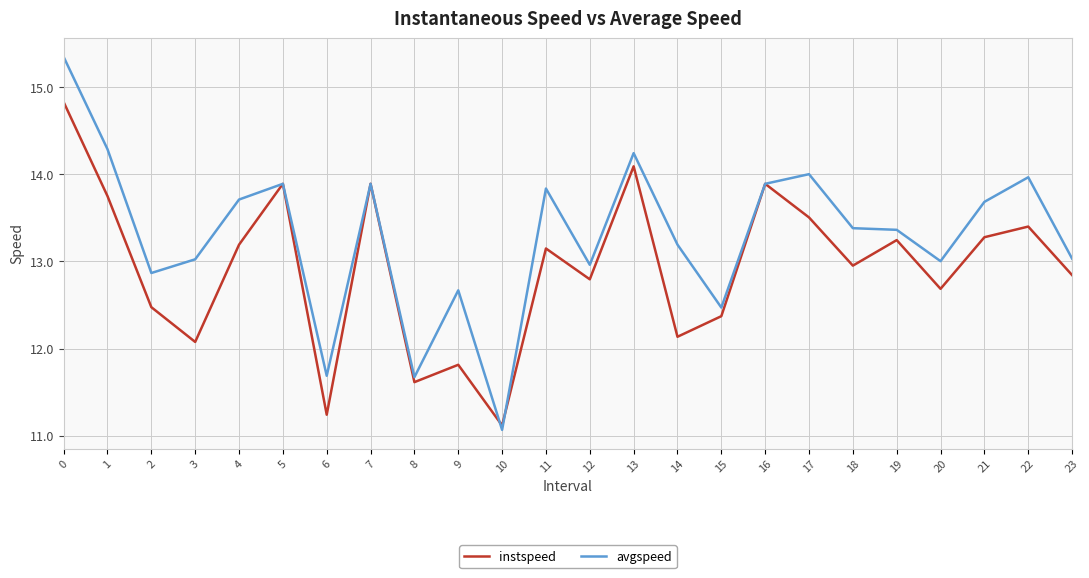

After their last crossing, which series has the higher values: instspeed or avgspeed?

avgspeed